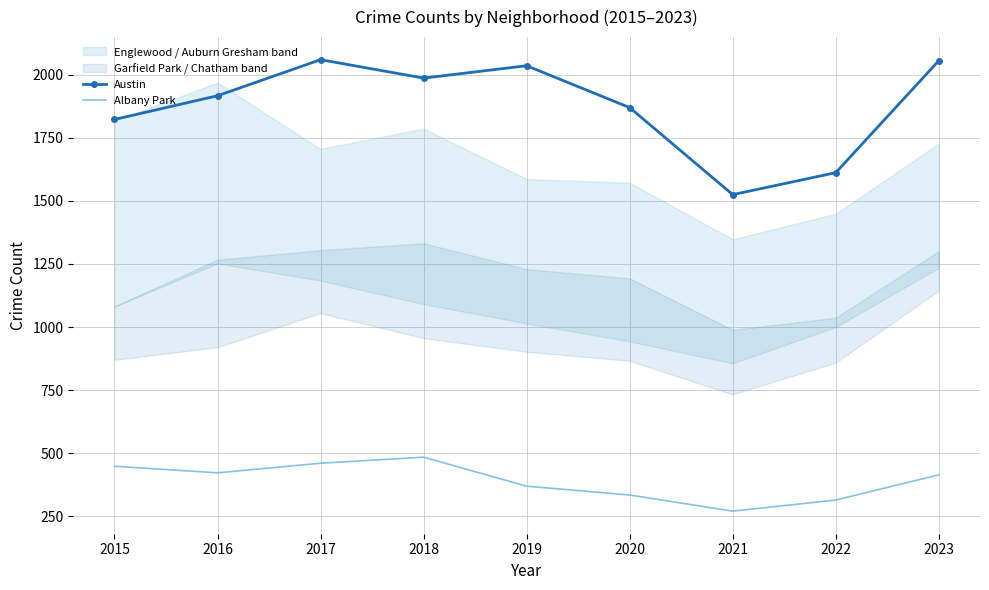

How many data points in Austin are less than 1917?

4